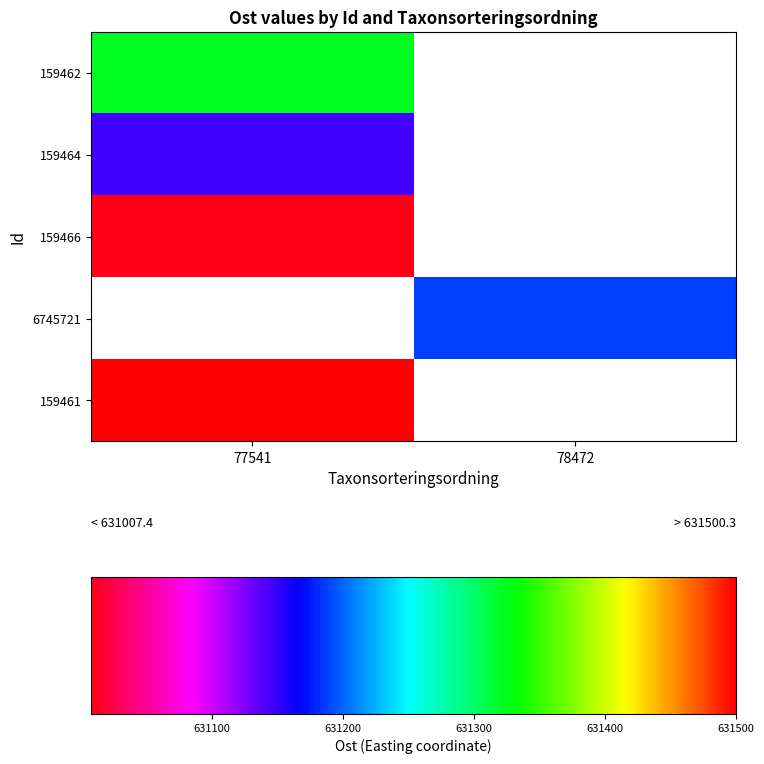

Rank the categories by 159461 value from lowest to highest.

77541, 78472